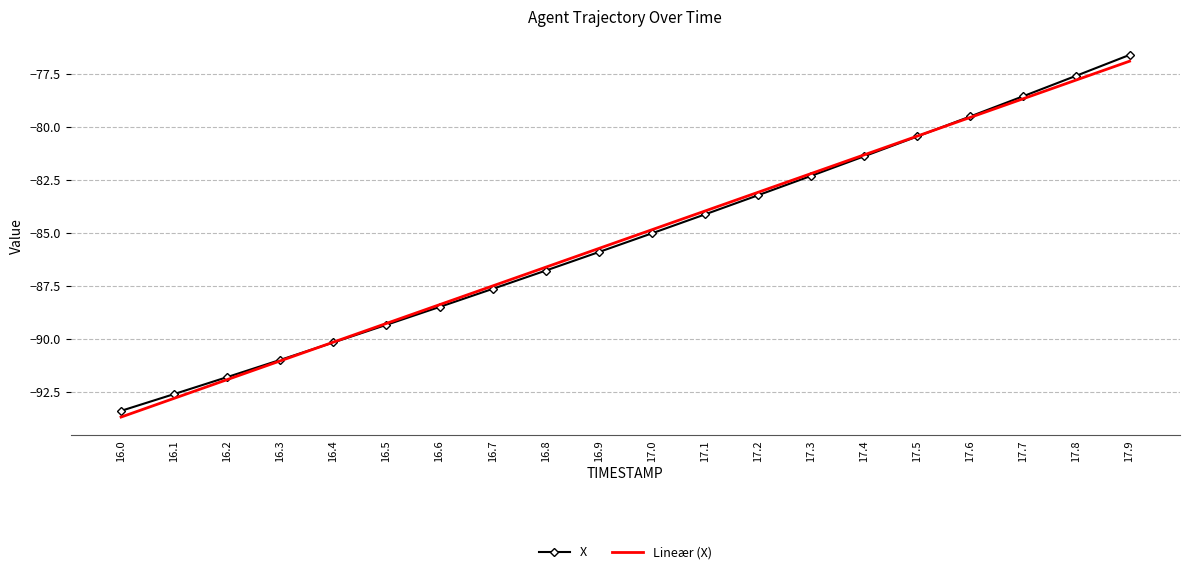

At which category is the sum across all series the highest?

17.9